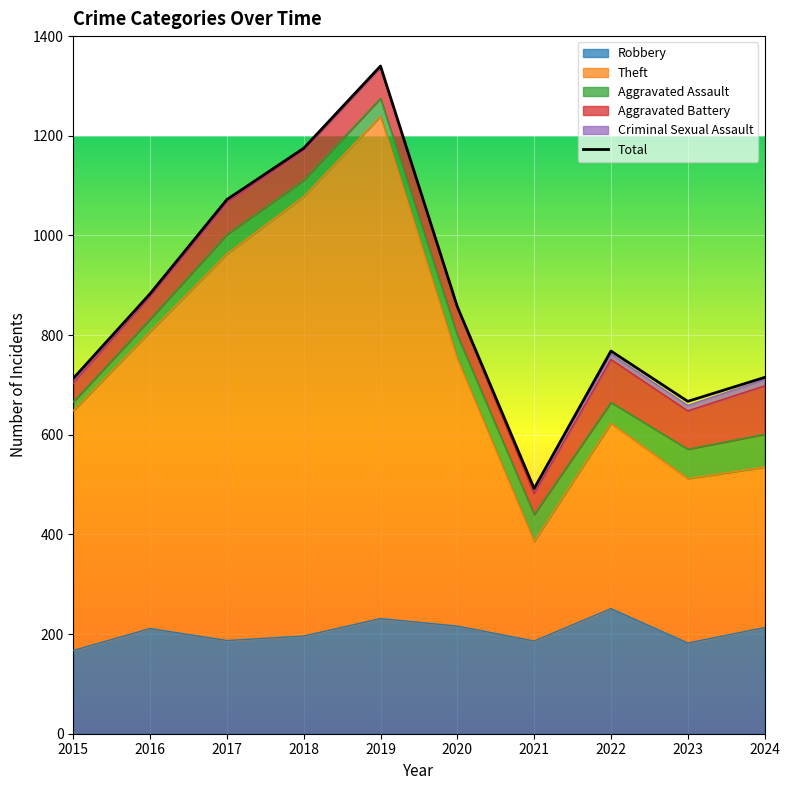

Reading left to right, transcribe all the data shown in this chart.

Robbery: 167	211	187	196	231	216	186	251	182	213
Theft: 481	596	776	882	1008	537	200	372	330	322
Aggravated Assault: 18	25	39	33	36	47	54	42	59	66
Aggravated Battery: 38	45	64	60	62	53	42	86	77	97
Criminal Sexual Assault: 6	5	4	3	2	0	8	11	11	13